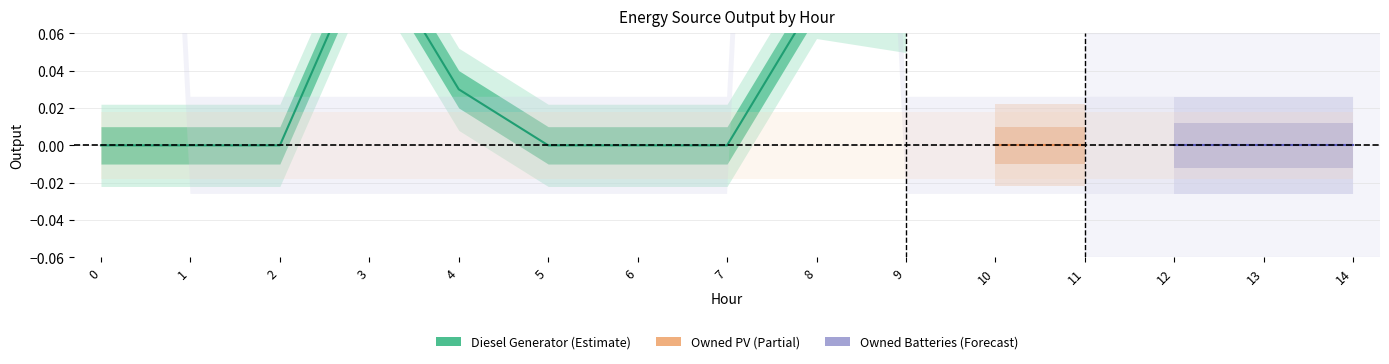

Does the chart have visible grid lines?

Yes